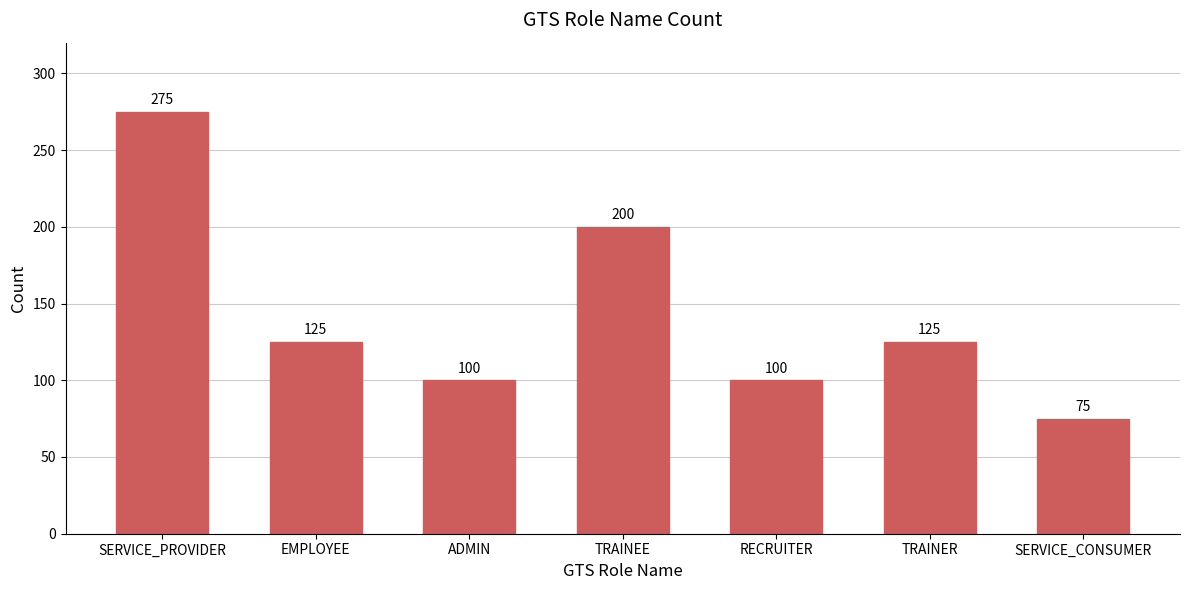

Which category has the lowest value across all series?

SERVICE_CONSUMER